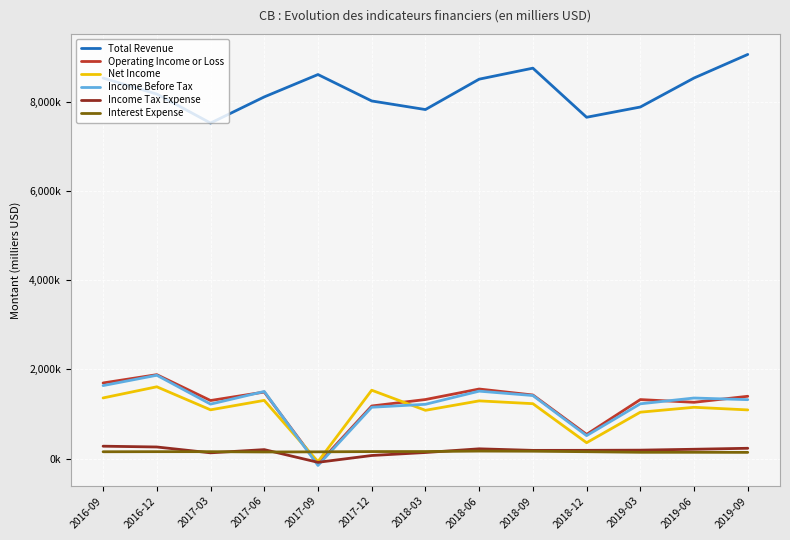

Is this an area chart (filled region under the line)?

No